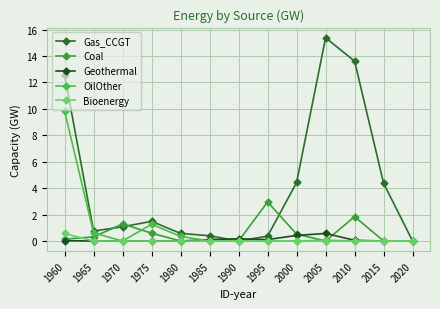

The value of OilOther at 1980 is 0.4. True or false?

True